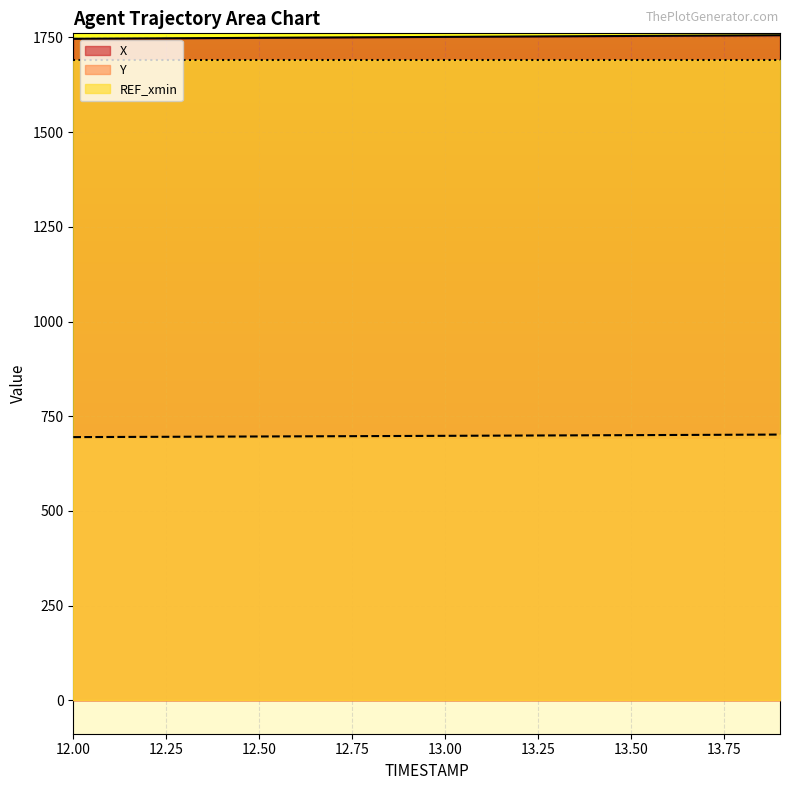

What is the greatest value displayed?

1755.8